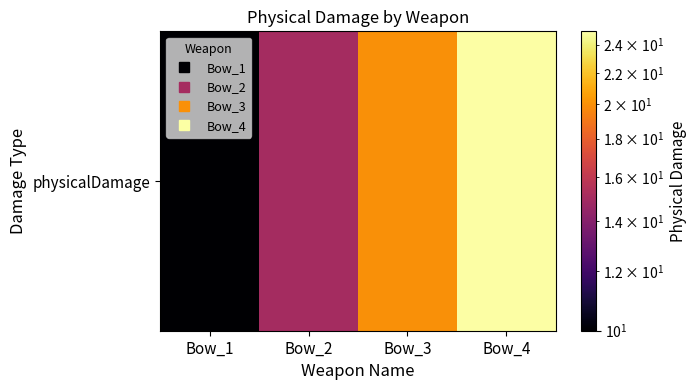

The chart shows a value of 4 at Bow_1. True or false?

False